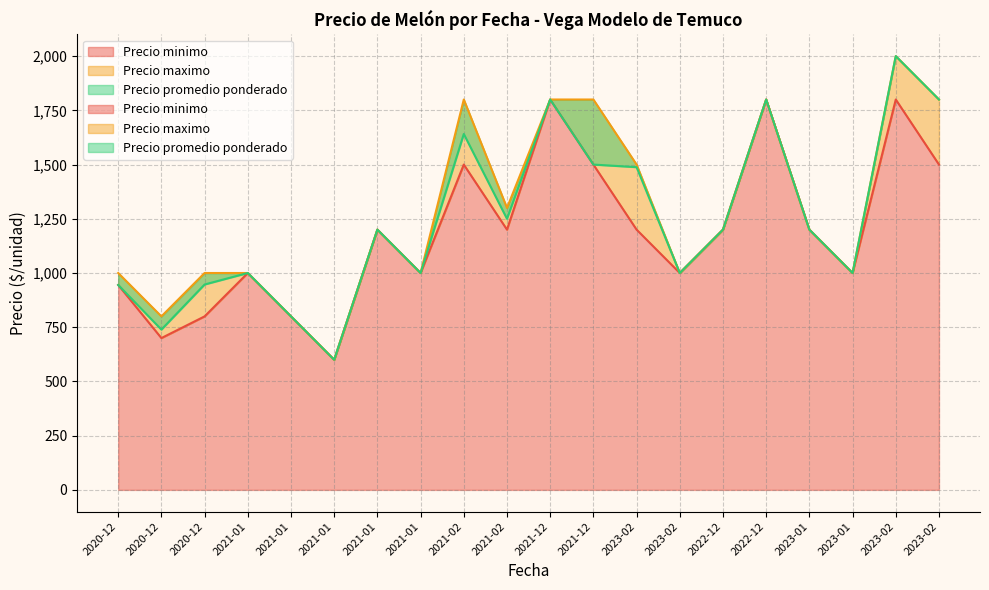

How many values in the Precio minimo series are below 1200?

9